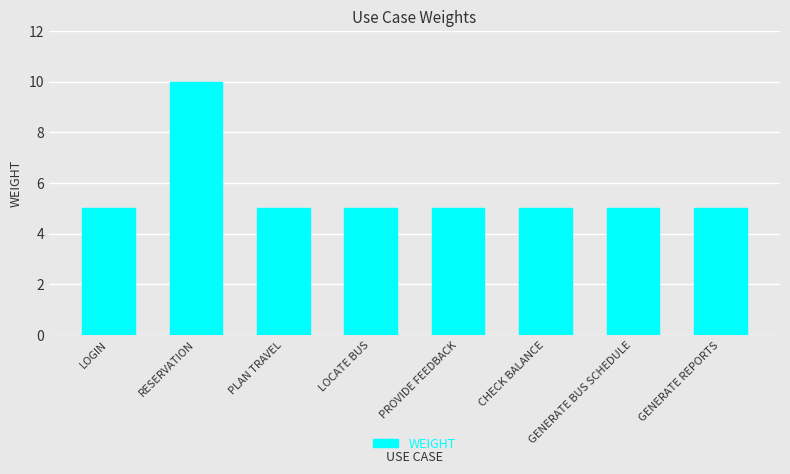

What is the ratio of the value at PLAN TRAVEL to the value at LOCATE BUS?

1.0